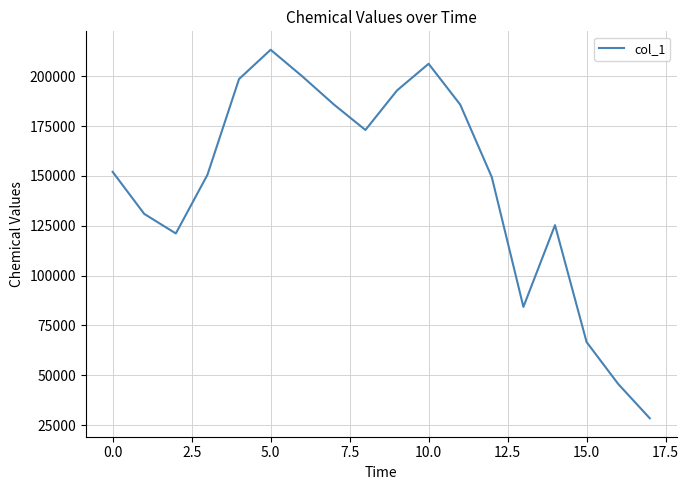

What is the greatest value displayed?

213281